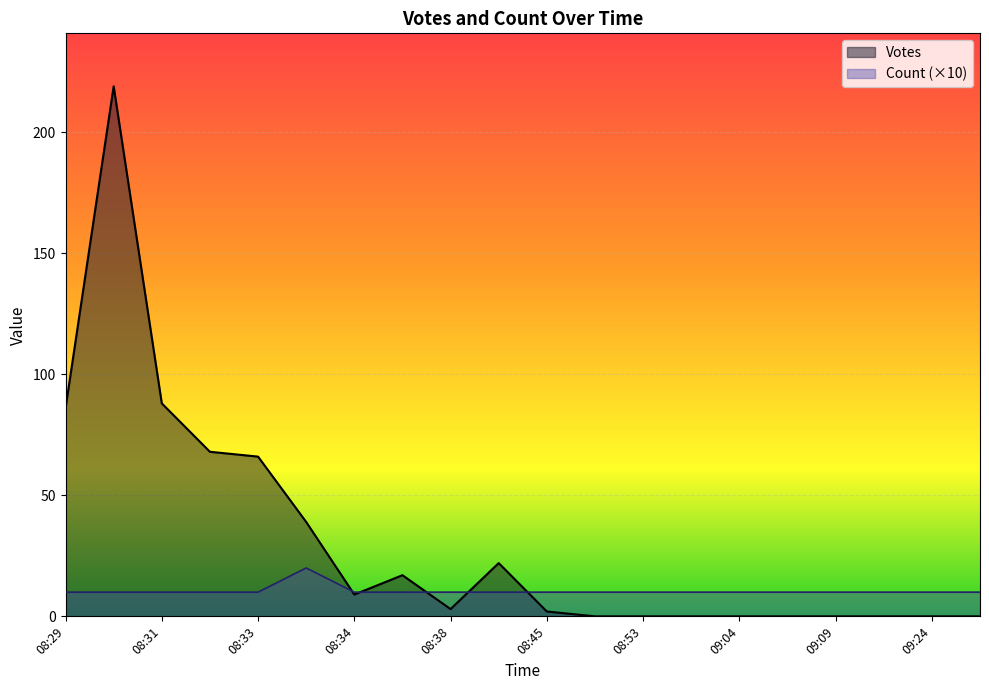

Which has a higher value, 09:04 or 08:31?

08:31